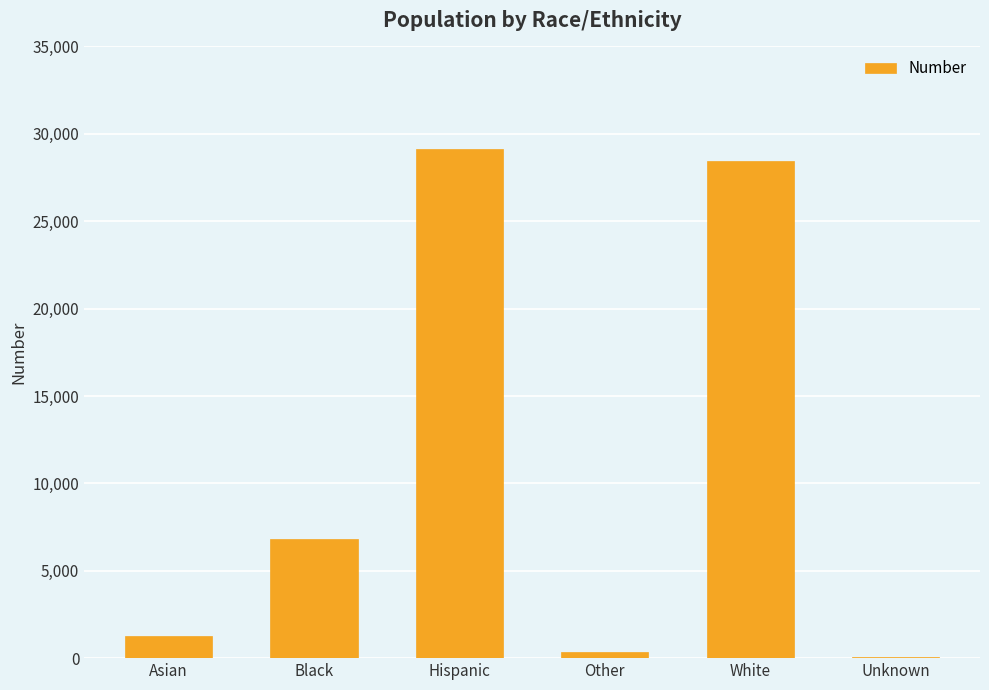

What is the approximate value at Unknown?

38